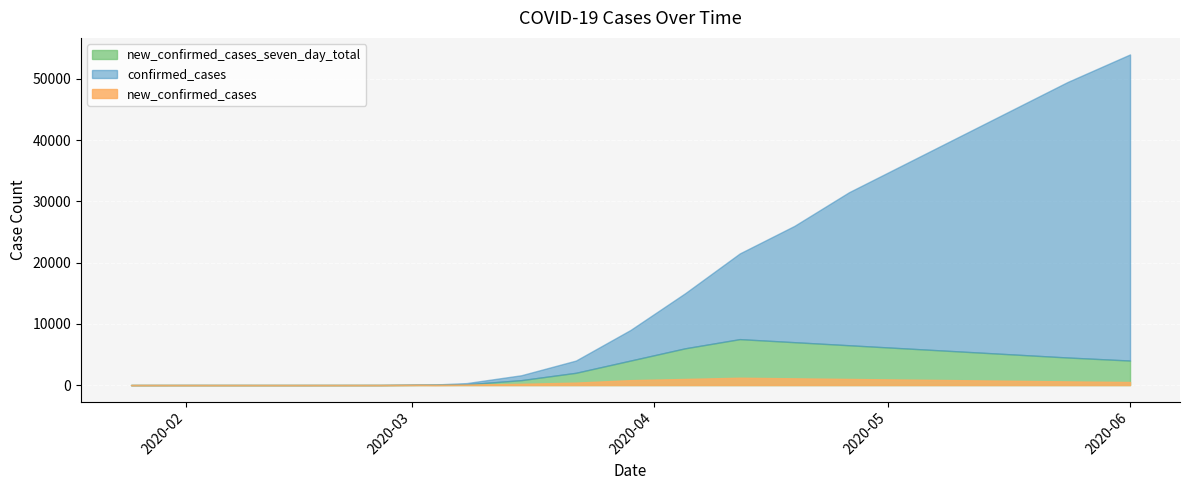

What is the difference between the new_confirmed_cases_seven_day_total values at 2020-02-01 and 2020-03-15?

297